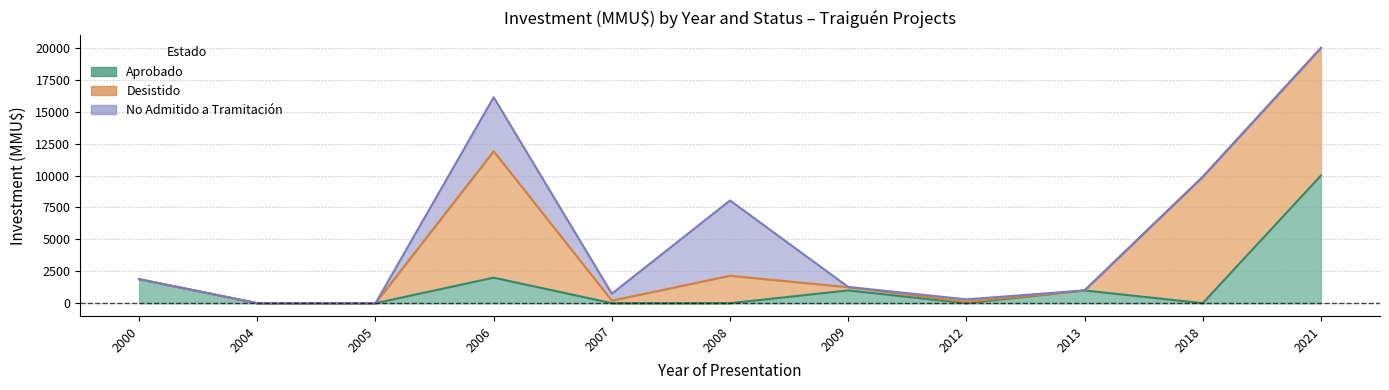

What is the difference between the maximum and second lowest values in the Aprobado series?

10000